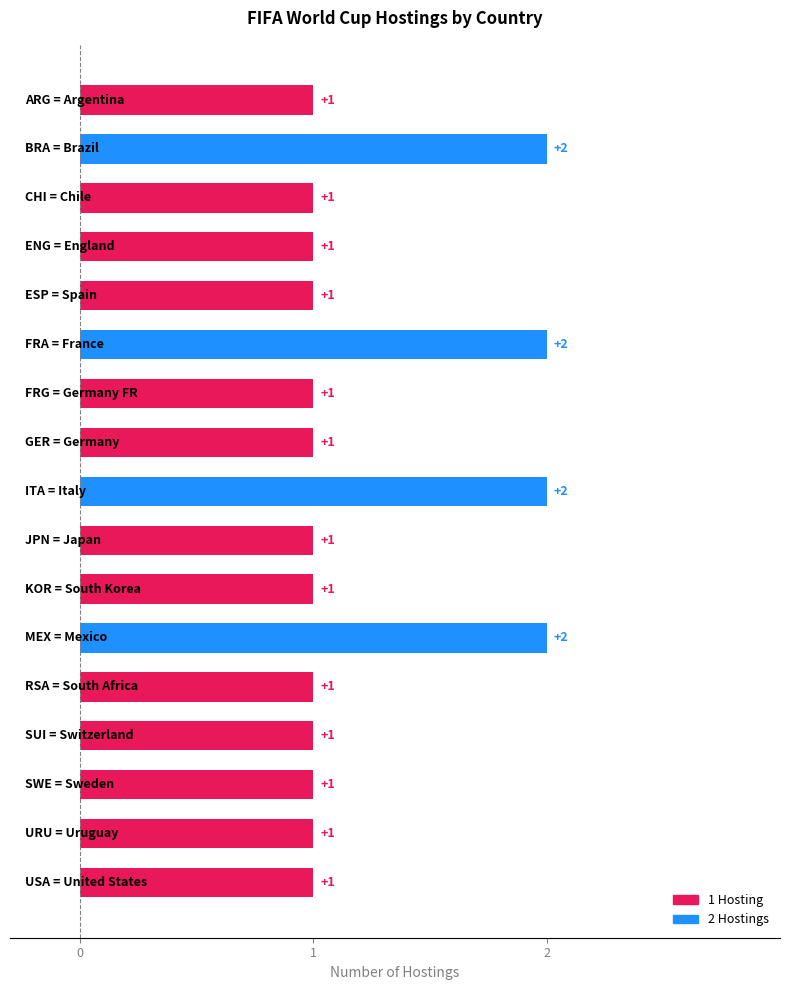

What is the sum of all values?

21